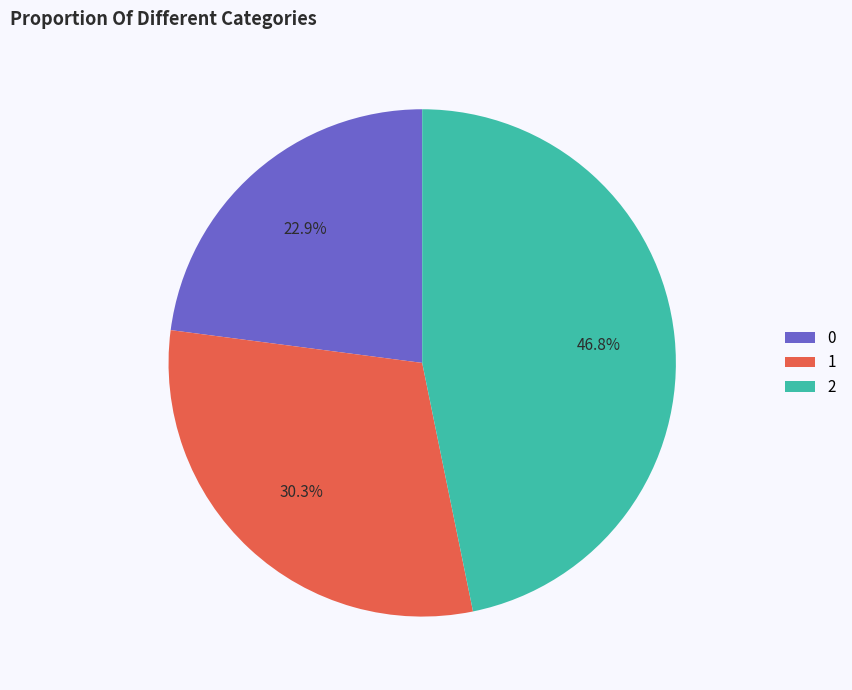

To the nearest percent, what is the average slice percentage?

33%